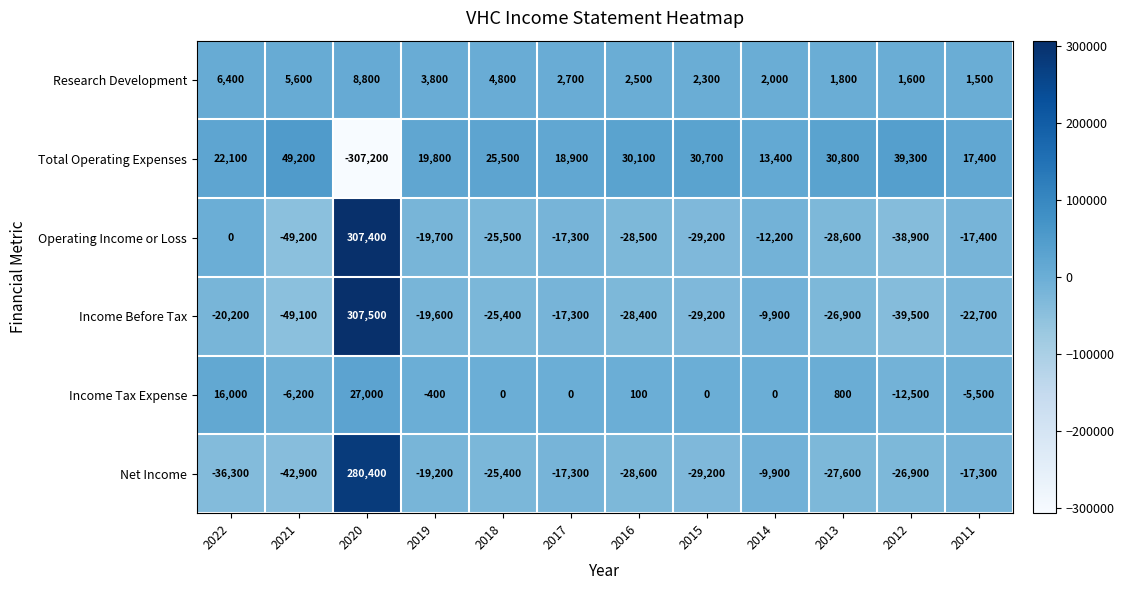

At which label is Operating Income or Loss closest to 129100?

2022